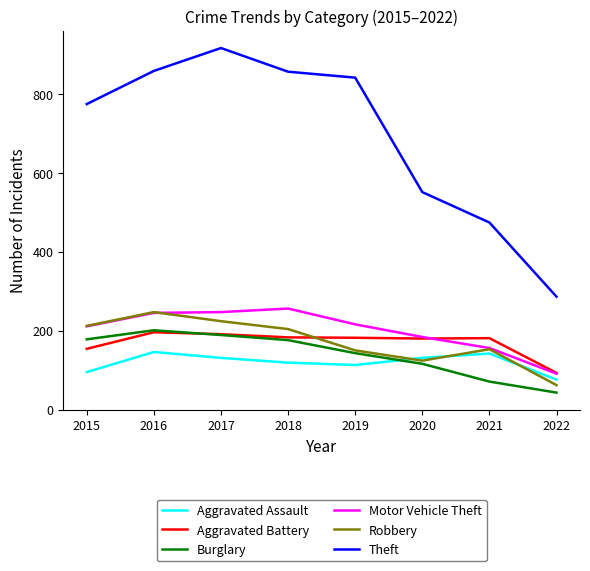

What are all the series names shown in the legend?

Aggravated Assault, Aggravated Battery, Burglary, Motor Vehicle Theft, Robbery, Theft